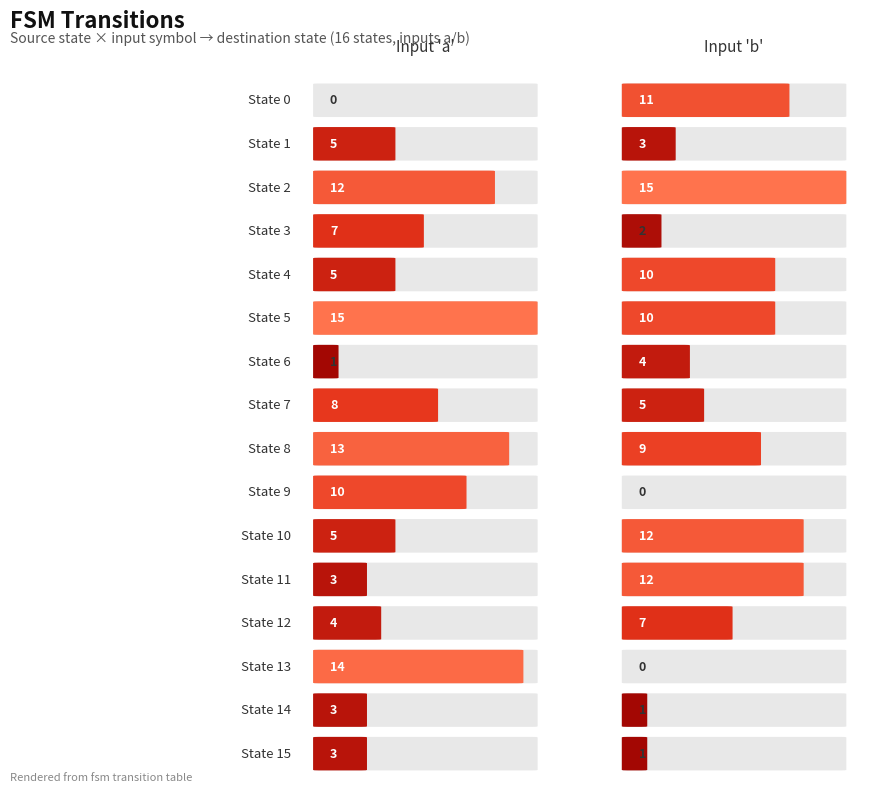

Is it true that 1 equals 5 at 7?

True